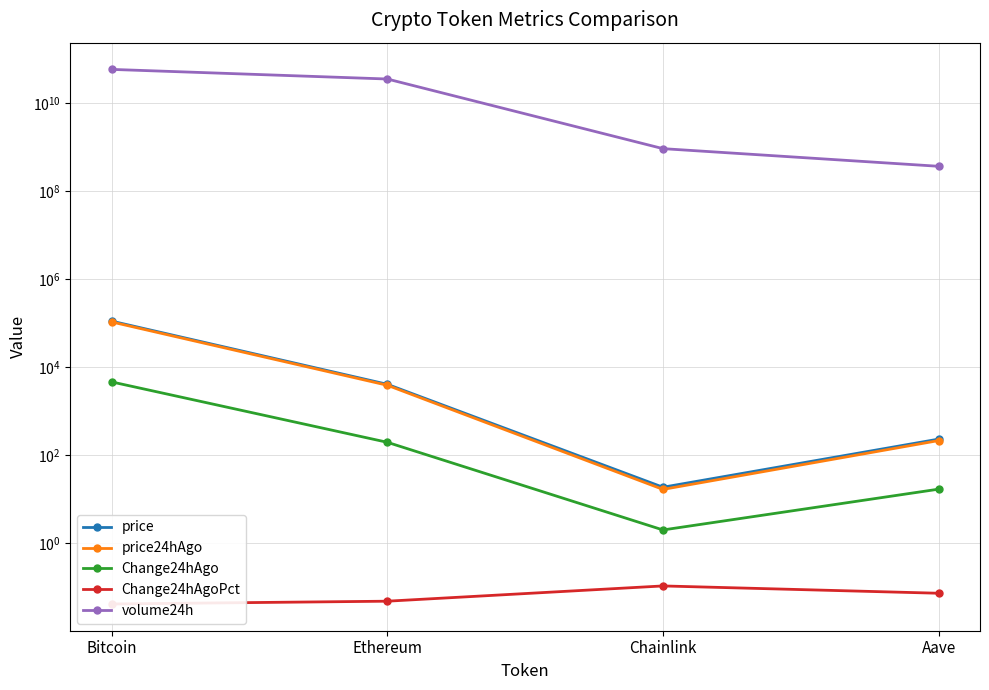

How many lines are shown in the chart?

5